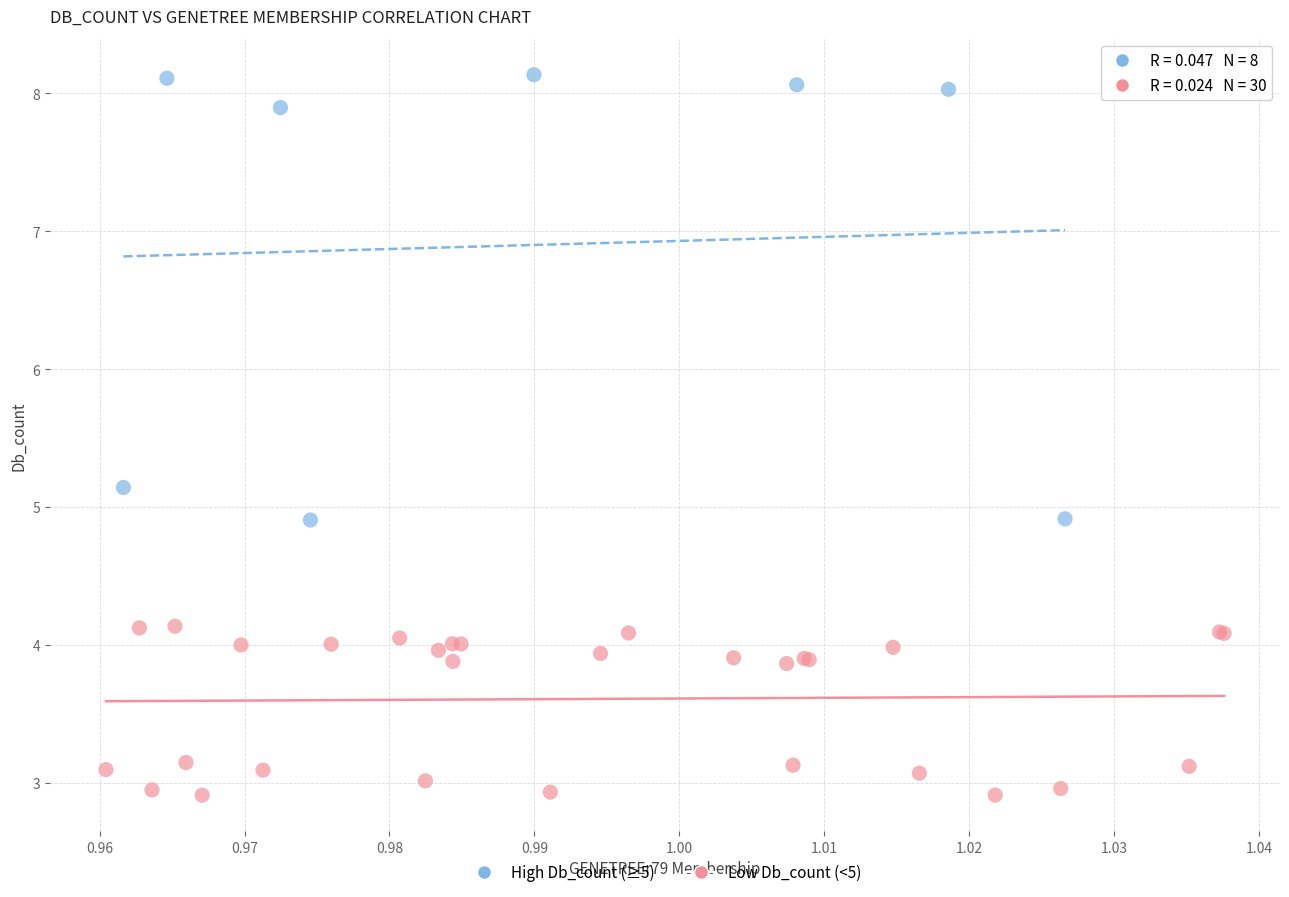

What are all the series names shown in the legend?

High Db_count (≥5), Low Db_count (<5)